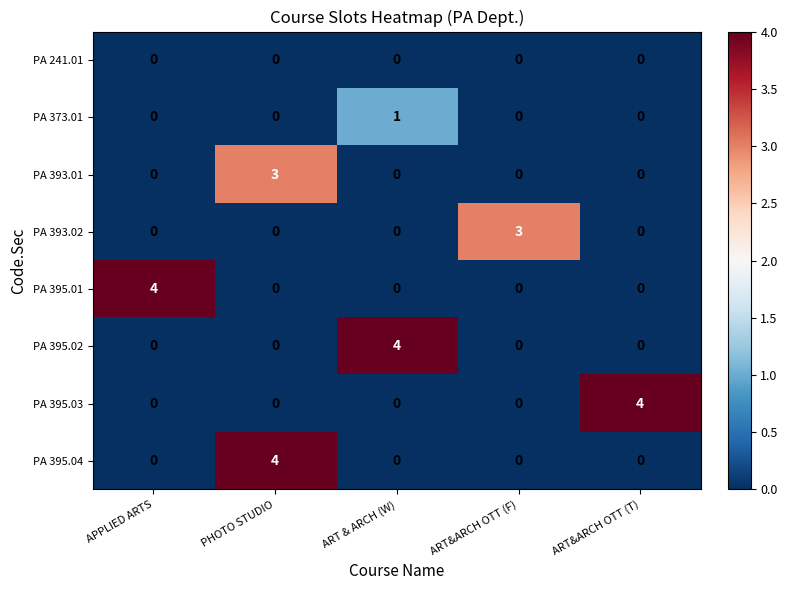

What is the greatest value displayed?

4